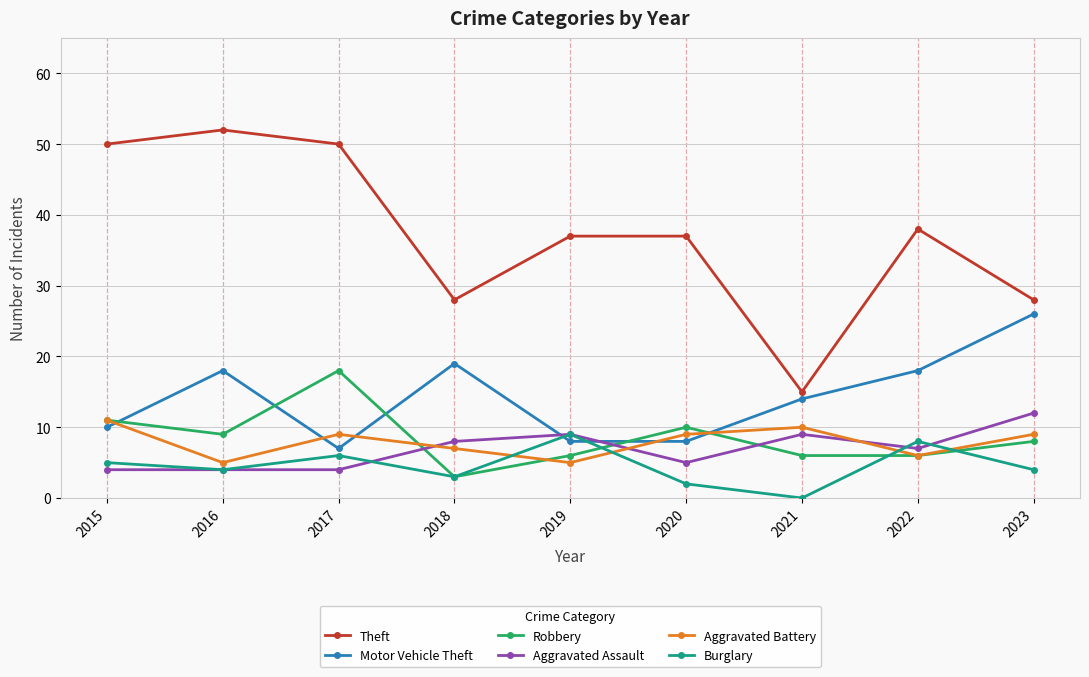

How many data points in Motor Vehicle Theft are less than 14?

4